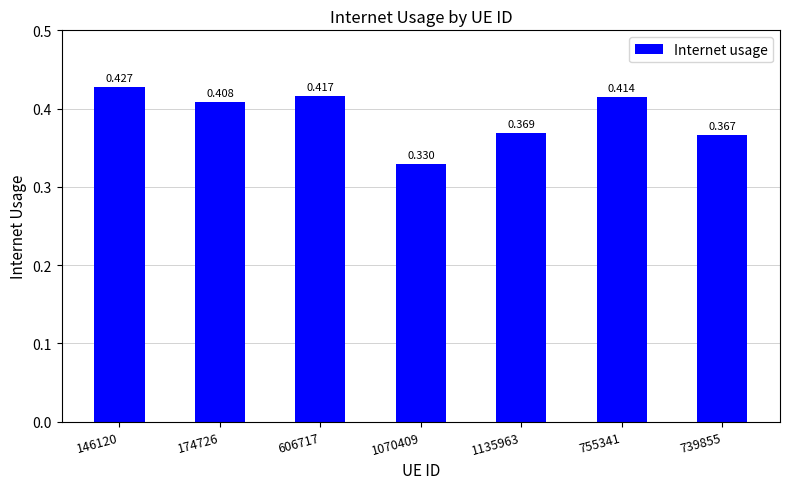

Which category has the lowest value across all series?

1070409